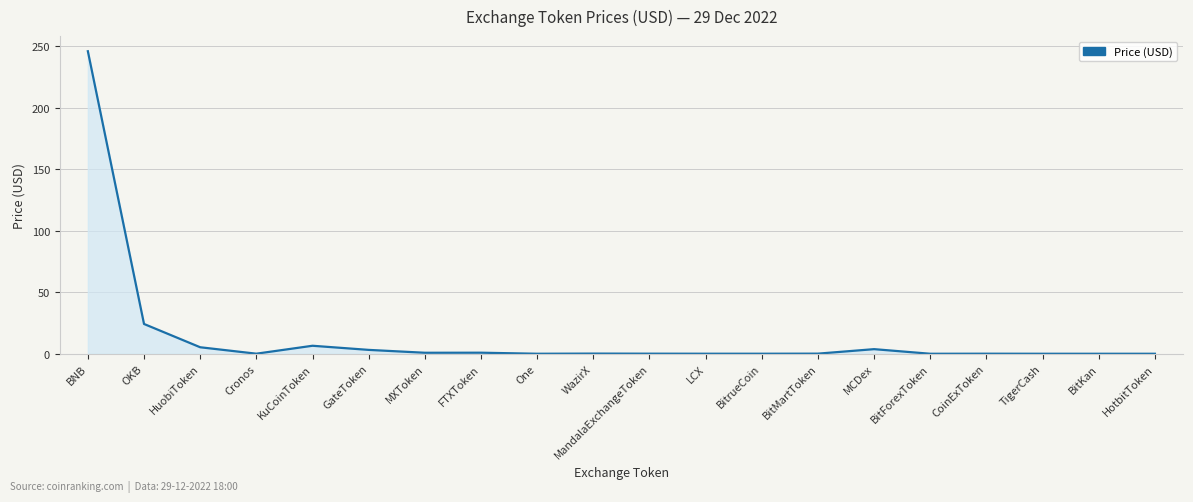

What is the sum of the values at HotbitToken and MandalaExchangeToken?

0.1